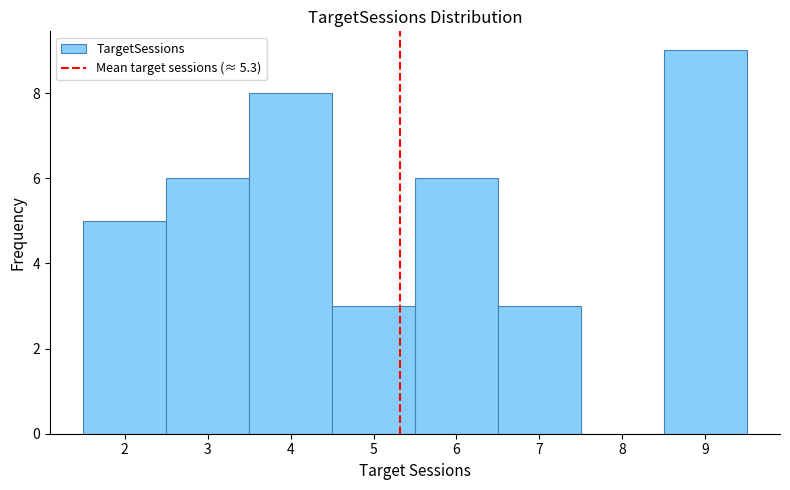

Over which range of the x-axis is the bar tallest?

8.5 to 9.5